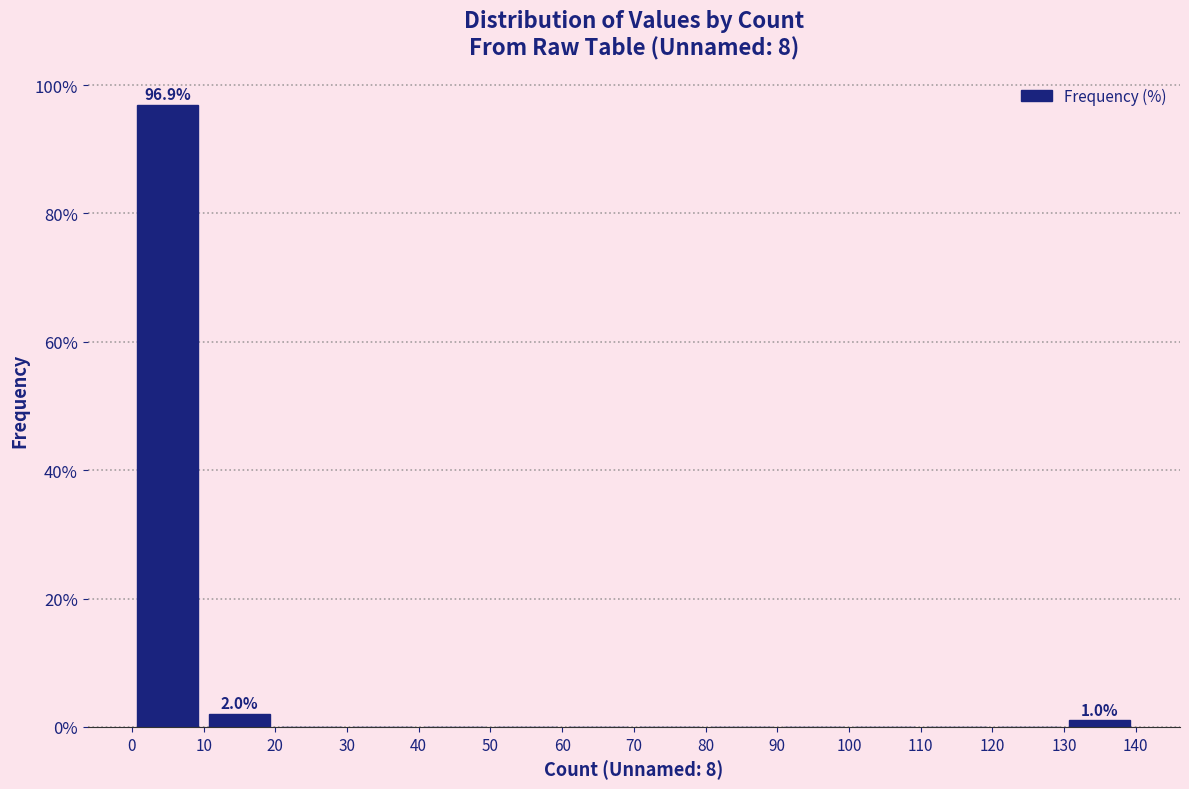

Which range on the x-axis has the tallest bar?

0 to 10